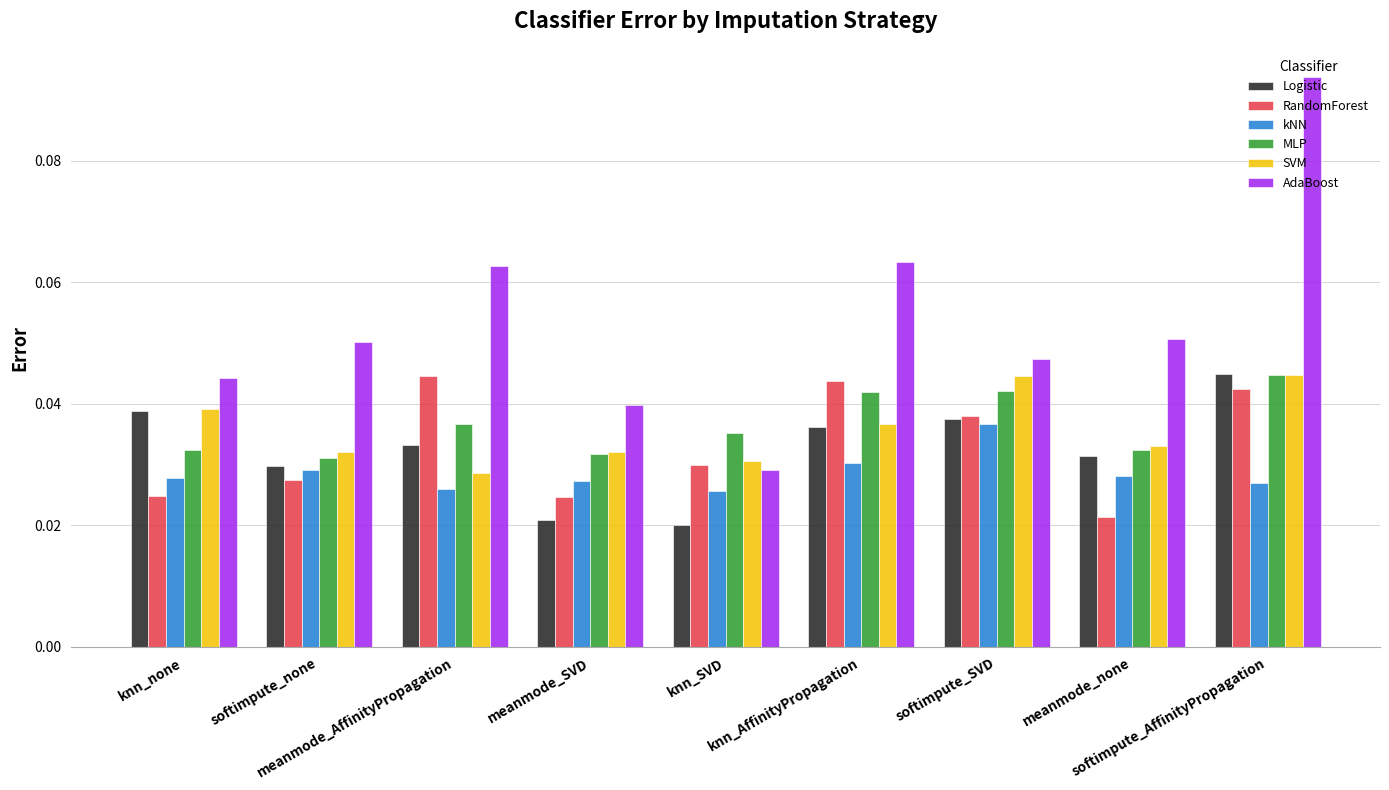

What are all the series names shown in the legend?

Logistic, RandomForest, kNN, MLP, SVM, AdaBoost